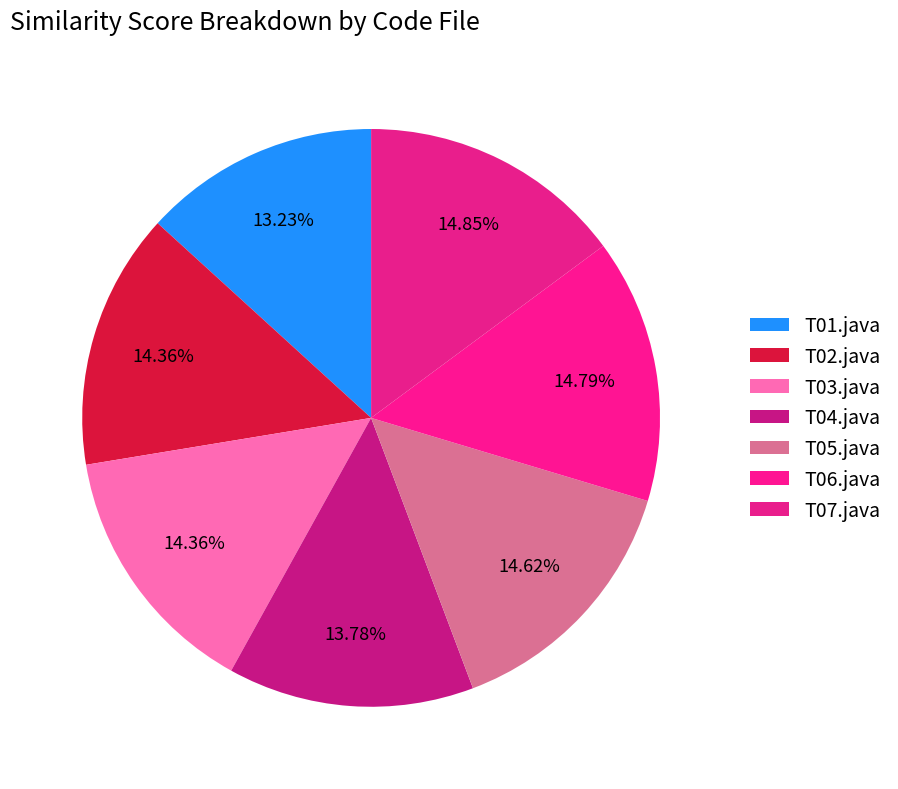

Combined, do T07.java and T06.java account for over 50%?

No